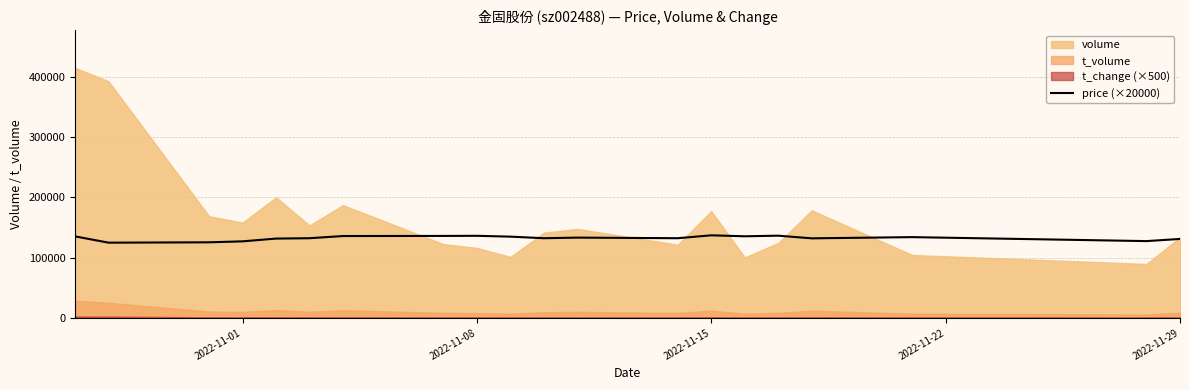

Reading left to right, extract all data points from this chart.

135200.0	124800.0	125400.0	127000.0	131600.0	132200.0	135800.0	136000.0	136200.0	134800.0	132200.0	133200.0	132200.0	137000.0	135400.0	136400.0	132000.0	134000.0	127400.0	131000.0